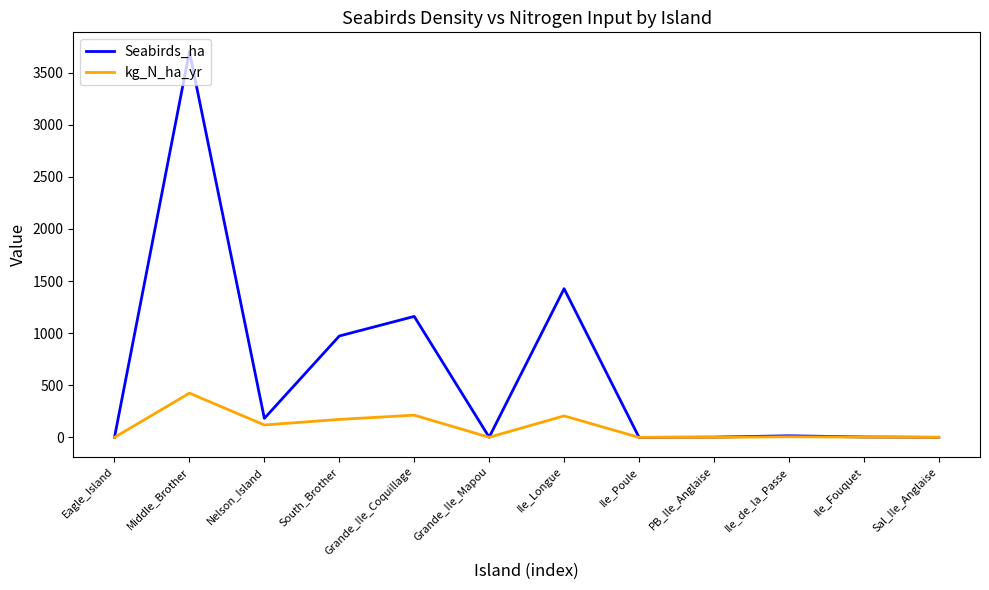

What is the highest value of the kg_N_ha_yr series?

424.8